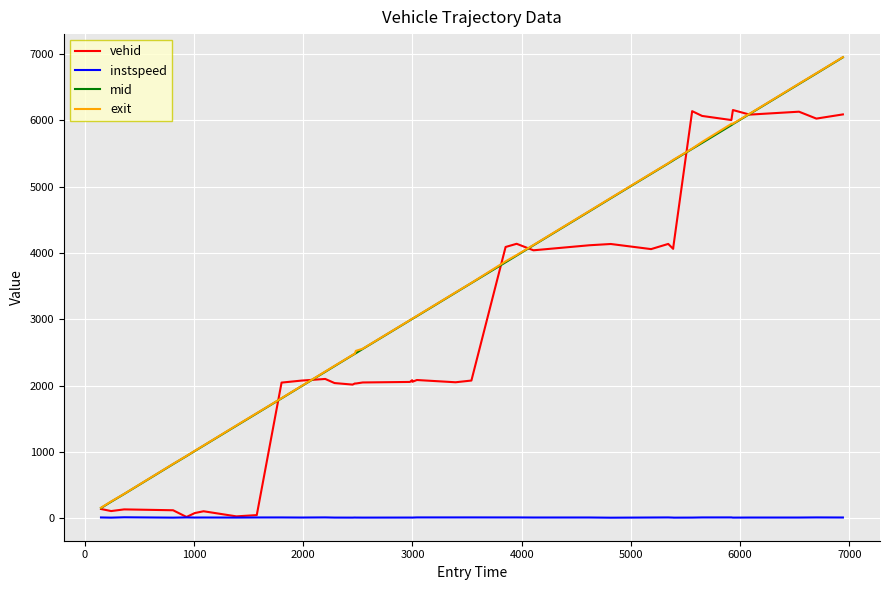

What is the lowest value of the mid series?

155.5